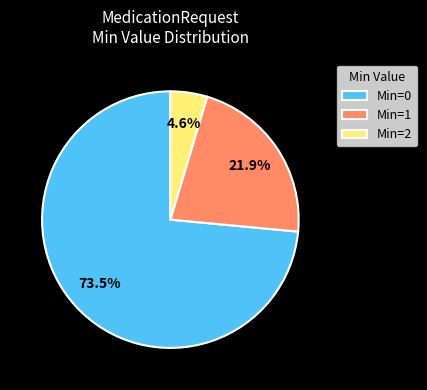

How many segments does this pie chart have?

3